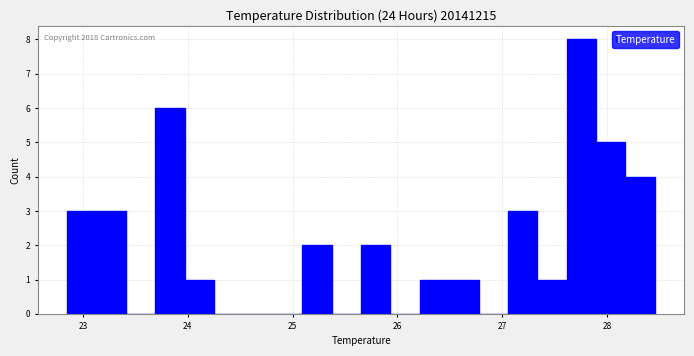

Read against the x-axis, roughly where is the centre of the tallest bar?

27.8